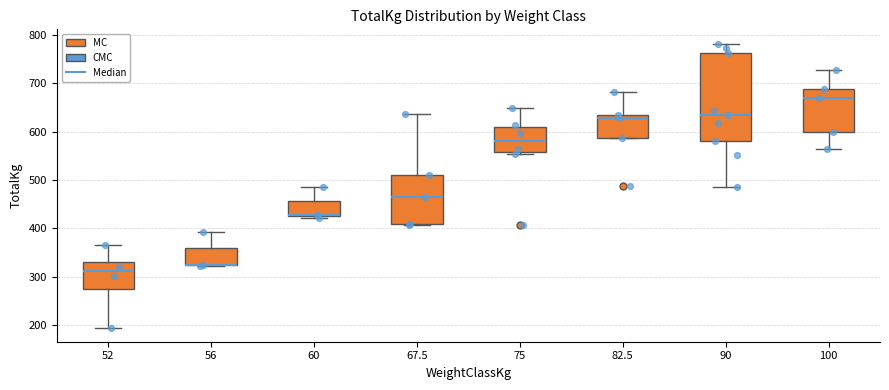

Reading left to right, read every box against the y-axis: the position of its median line, the range the box covers, and the ends of its whiskers. The values are not printed on the chart, so give them approximately, as read against the axis.

52: median 310, box 280 to 330, whiskers 200 to 370
56: median 330 (drawn on the box's lower edge), box 320 to 360, whiskers 320 to 390
60: median 430 (drawn on the box's lower edge), box 430 to 460, whiskers 420 to 490
67.5: median 470, box 410 to 510, whiskers 410 to 640
75: median 580, box 560 to 610, whiskers 560 to 650
82.5: median 630 (just below the box's upper edge), box 590 to 630, whiskers 590 to 680
90: median 640, box 580 to 760, whiskers 490 to 780
100: median 670, box 600 to 690, whiskers 570 to 730